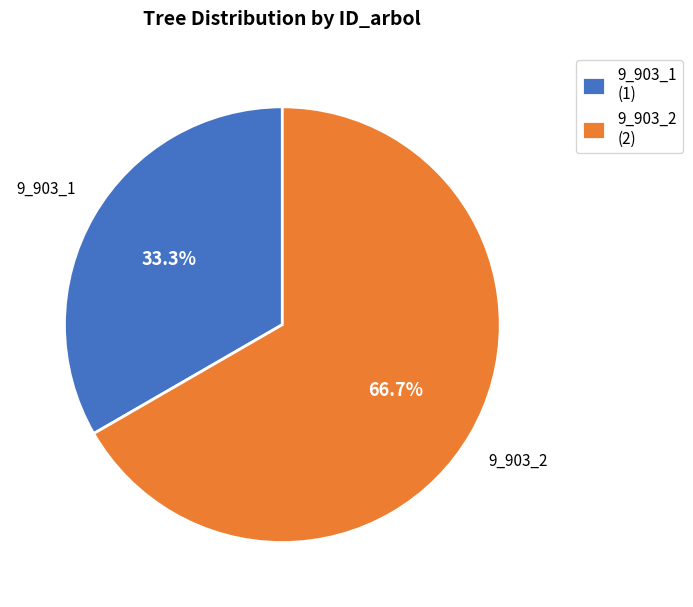

The 9_903_1 slice represents 44% of the pie. True or false?

False